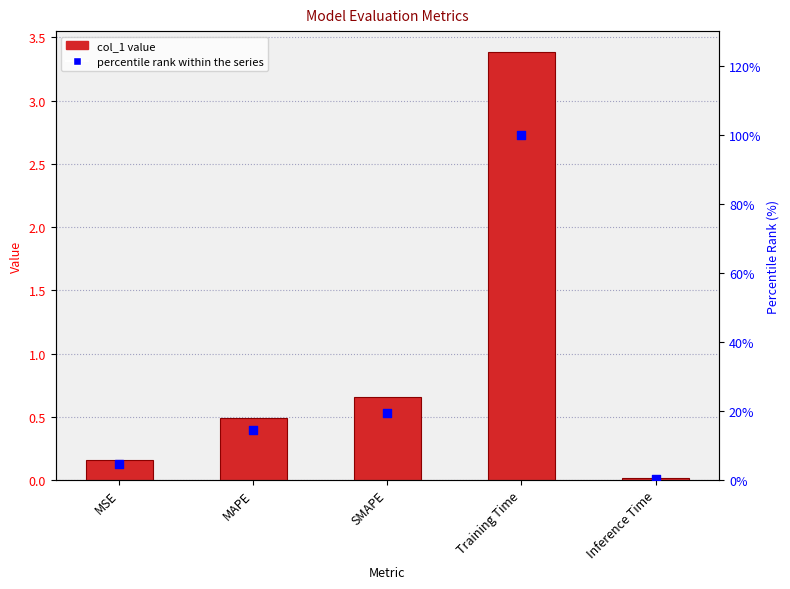

Which series has the largest Y range (max minus min)?

percentile rank within the series